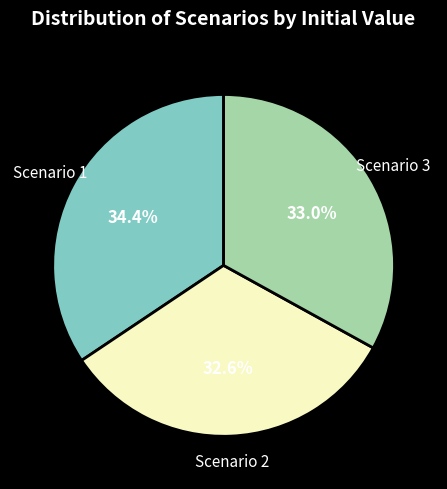

The Scenario 1 slice represents 34% of the pie. True or false?

True